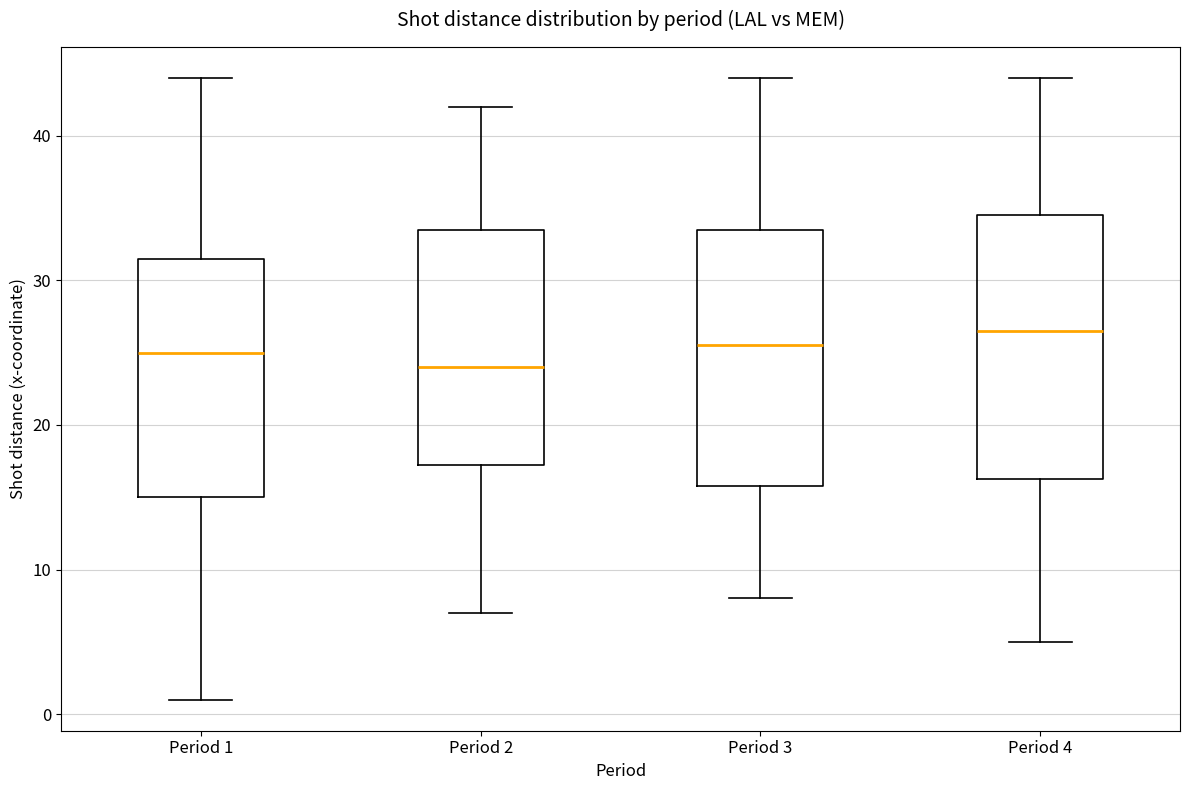

Which box's median line is the highest?

Period 4